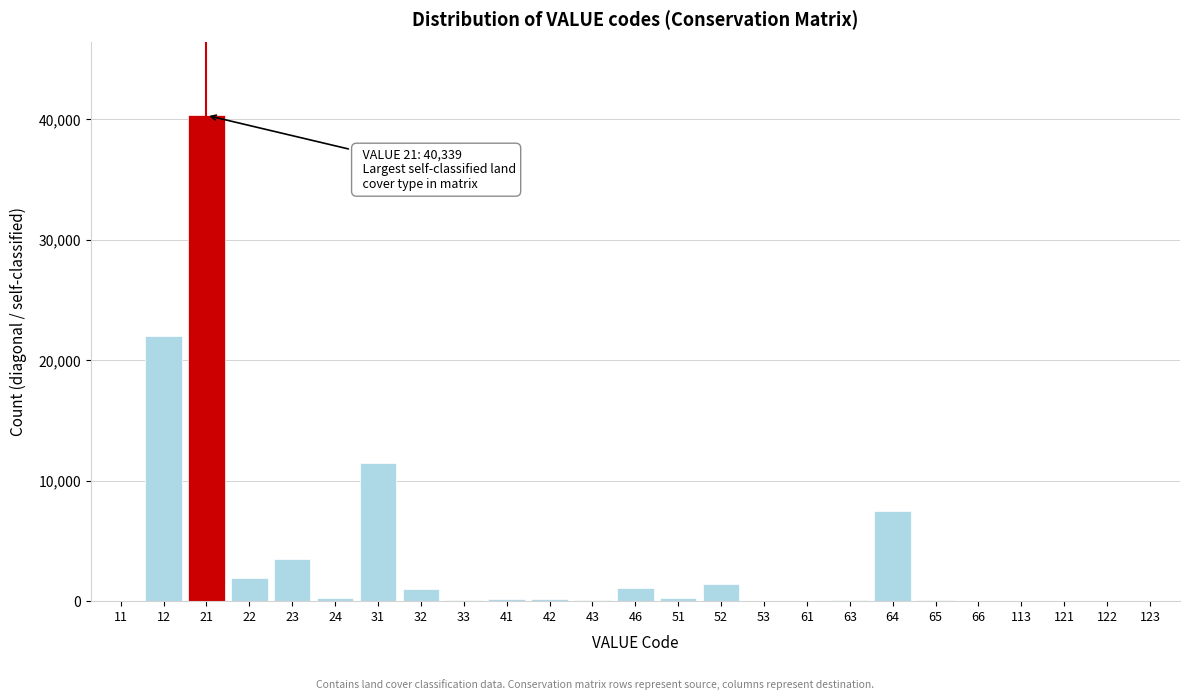

What is the maximum value shown in the chart?

40339